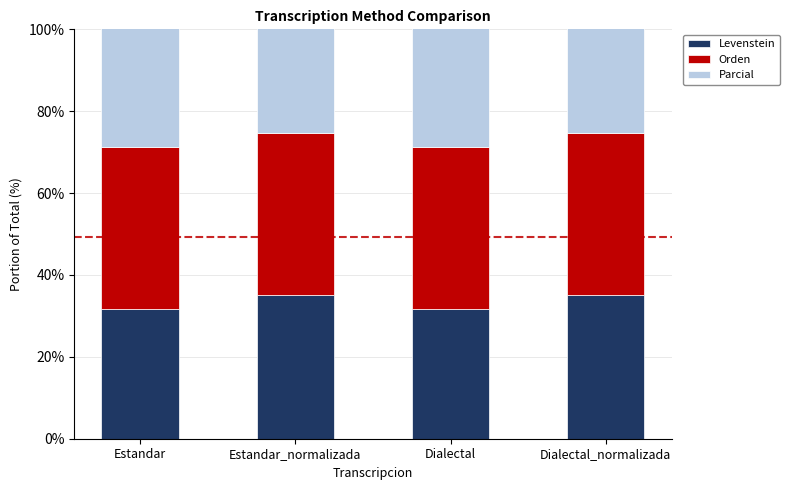

What is the value of the Orden bar at the 2nd from the left?

39.5